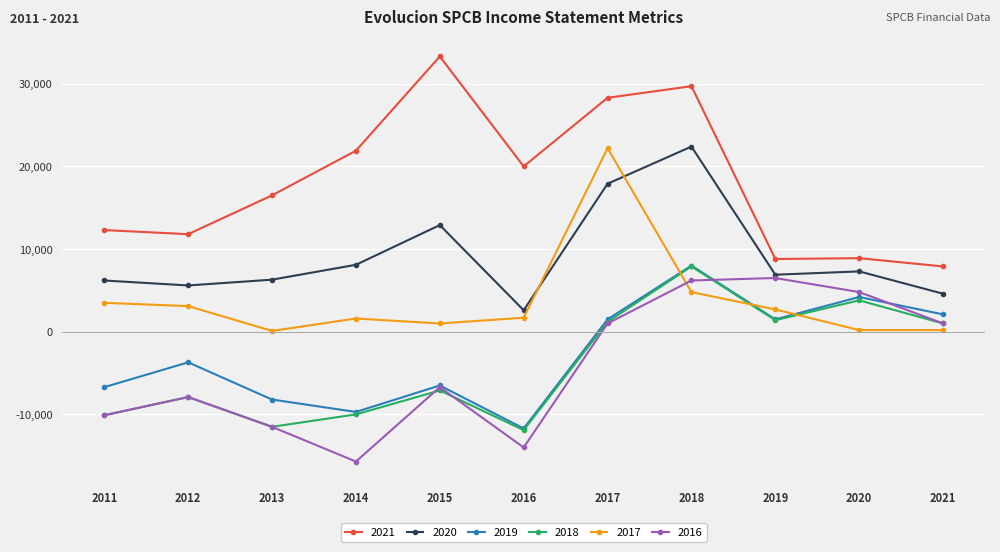

The 2016 series shows 6500 at 2019. True or false?

True